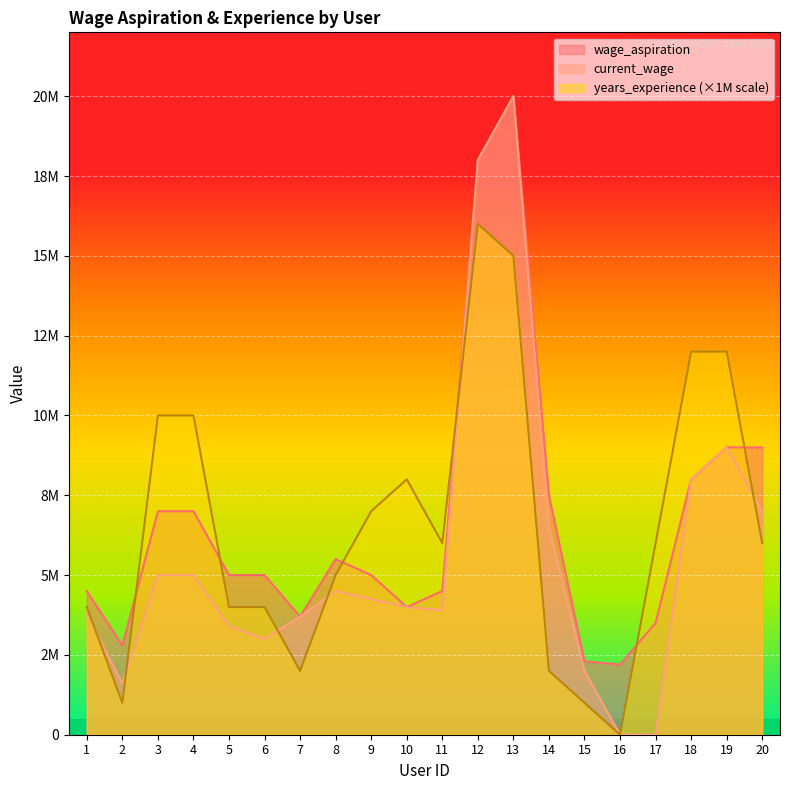

After their last crossing, which series has the higher values: years_experience or wage_aspiration?

wage_aspiration